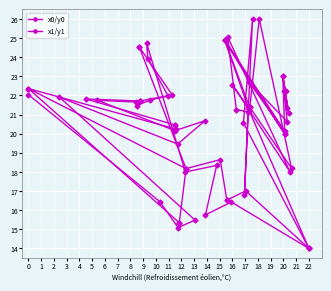

Reading left to right, transcribe all the data shown in this chart.

x0/y0: 22.2	23.0	21.1	23.0	20.0	24.9	22.7	22.7	20.0	24.9	21.4	21.4	18.2	26.0	21.2	14.0	17.0	16.5	16.5	18.6	18.2	24.5	24.5	22.0	21.7	21.7	21.7	21.8	20.5	20.5	20.3	22.4	15.3	15.3	18.2	22.4
x1/y1: 21.3	22.2	20.6	22.7	20.2	24.9	21.4	22.6	18.0	25.1	21.3	21.1	16.8	26.0	20.6	14.0	14.0	16.4	15.8	18.3	18.0	24.7	23.9	22.0	21.8	21.5	21.7	21.7	20.2	20.7	19.5	21.9	15.5	15.1	16.4	22.0